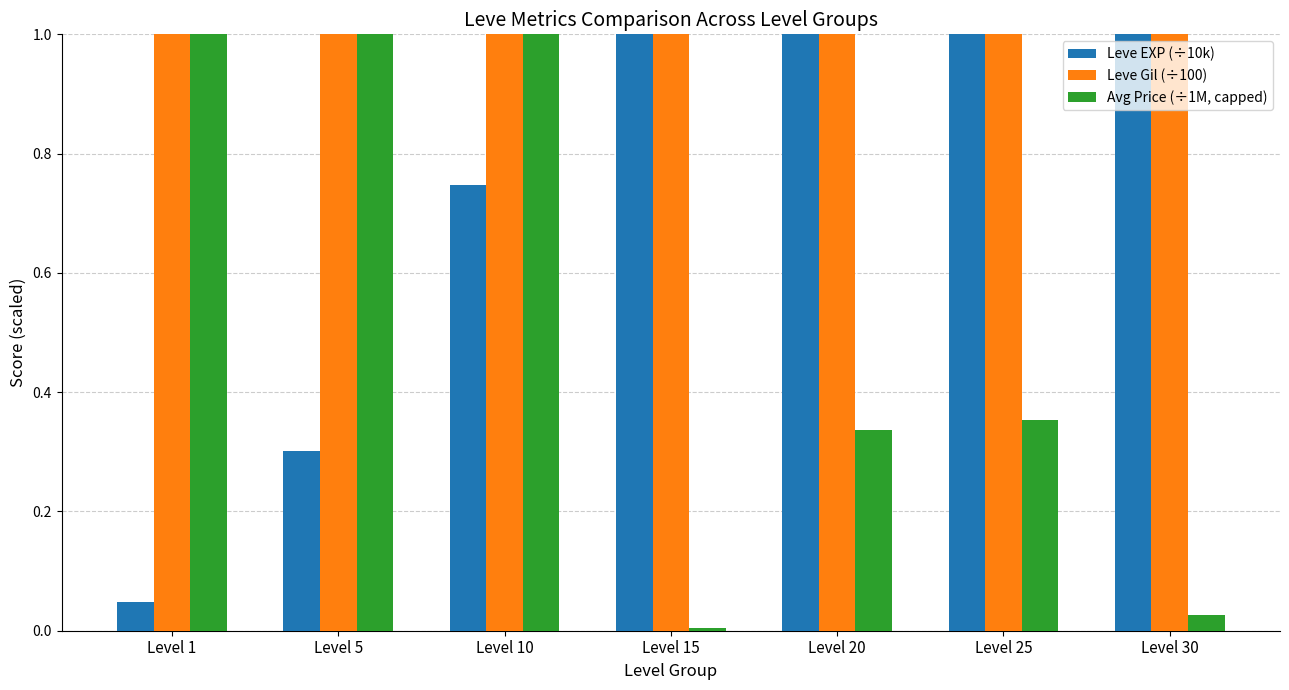

Rank the categories by Leve Gil (÷100) value from highest to lowest.

Level 30, Level 25, Level 15, Level 10, Level 20, Level 5, Level 1